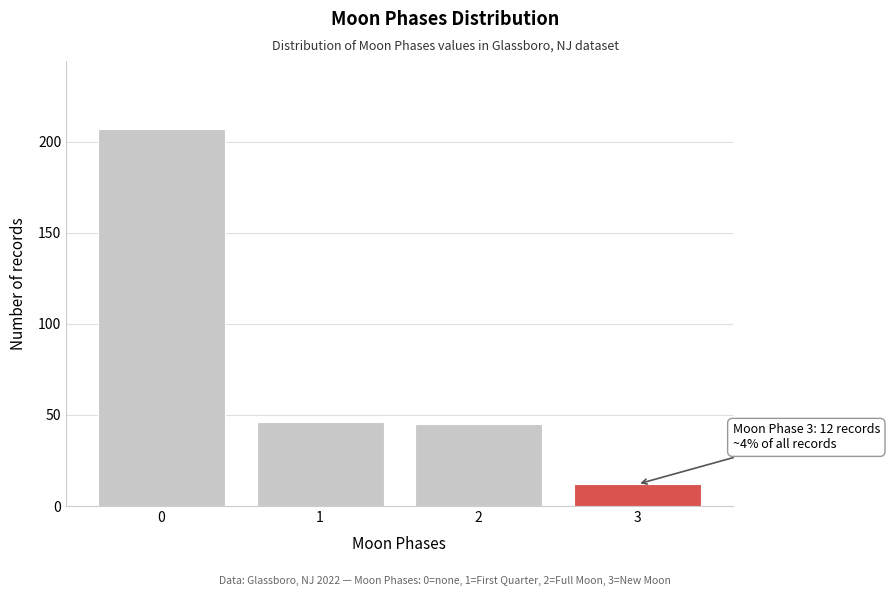

Reading left to right, transcribe all the data shown in this chart.

0=207	1=46	2=45	3=12